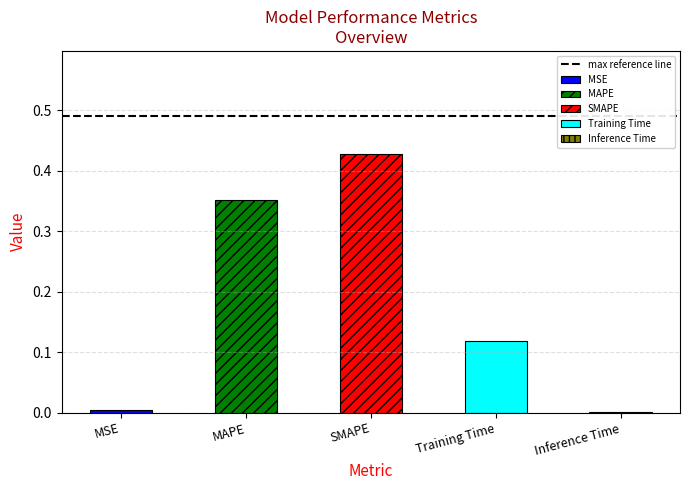

Reading left to right, extract all data points from this chart.

MSE=0.0	MAPE=0.4	SMAPE=0.4	Training Time=0.1	Inference Time=0.0